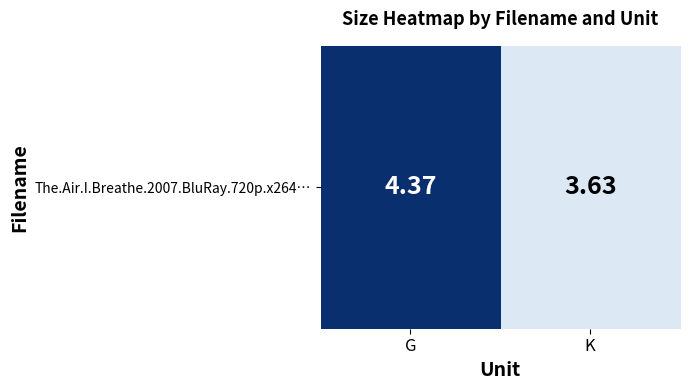

List the labels in order of value, smallest first.

K, G